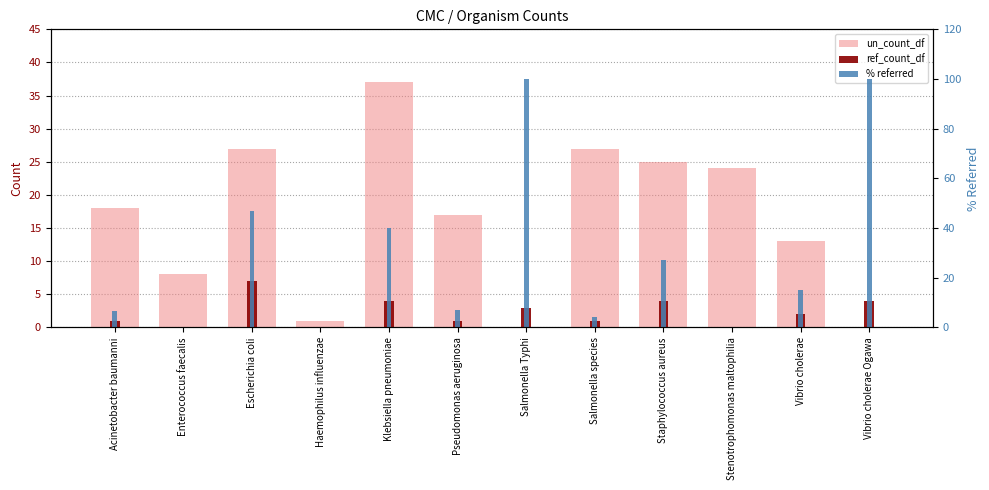

What position from the left is Stenotrophomonas maltophilia?

10